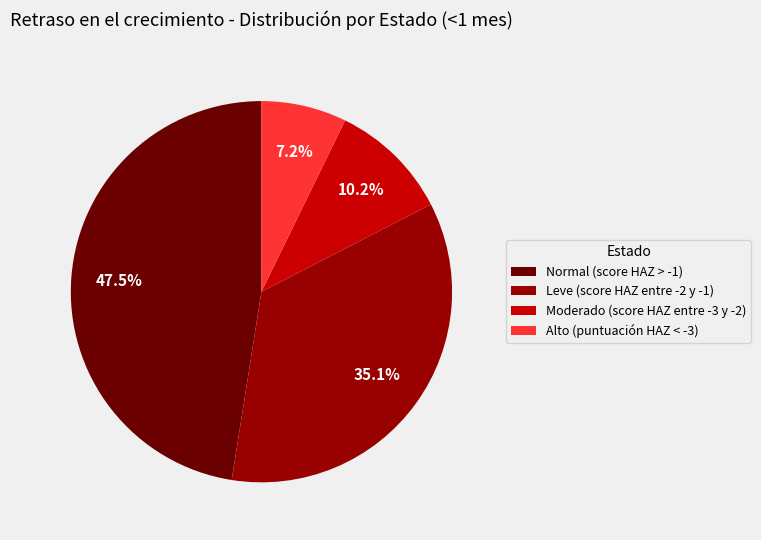

Which category has the biggest portion of the pie?

Normal (score HAZ > -1)